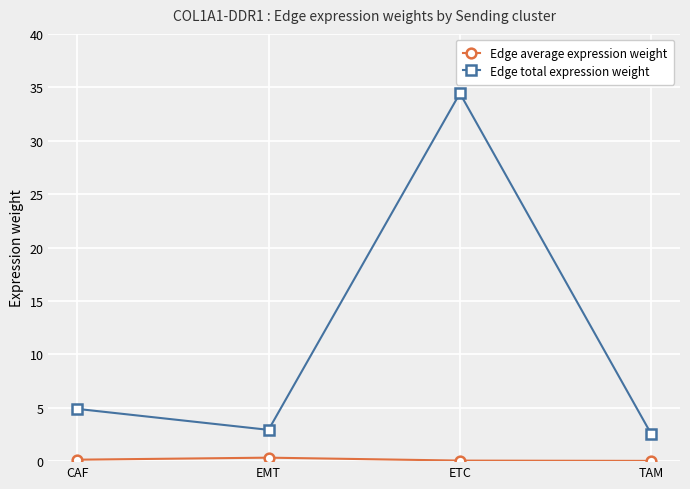

Does the chart have visible grid lines?

Yes